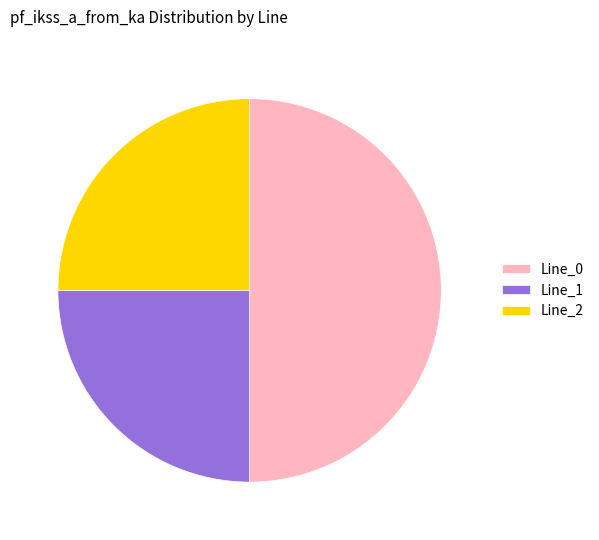

Which category has the biggest portion of the pie?

Line_0